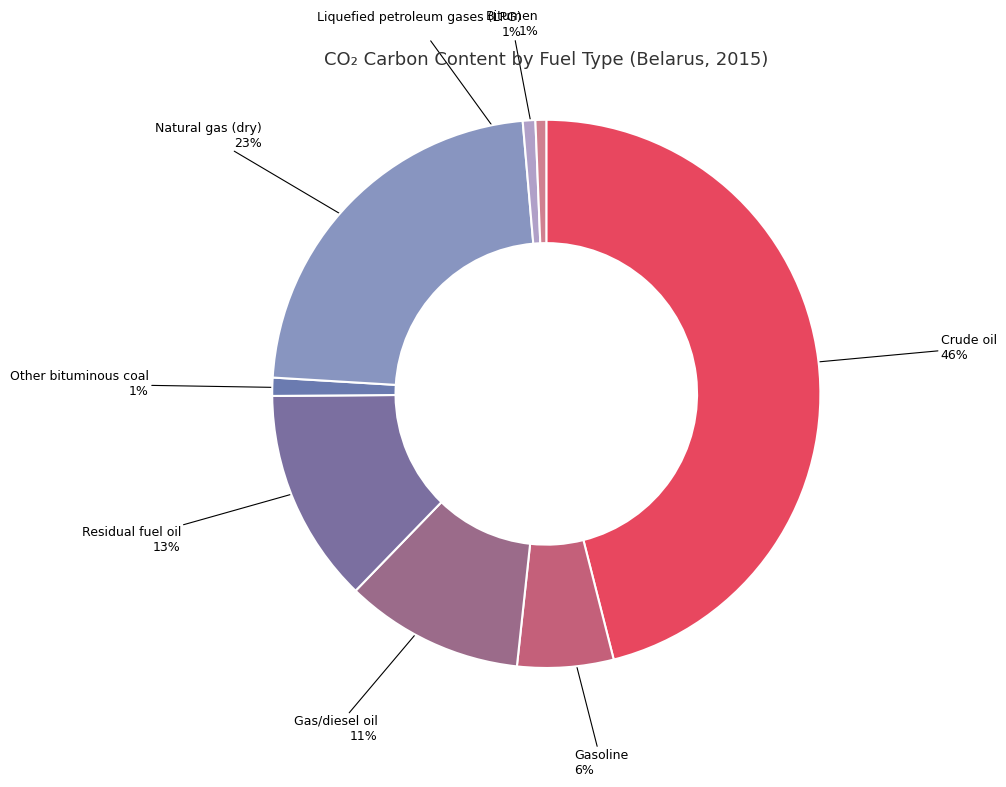

How many segments does this pie chart have?

8